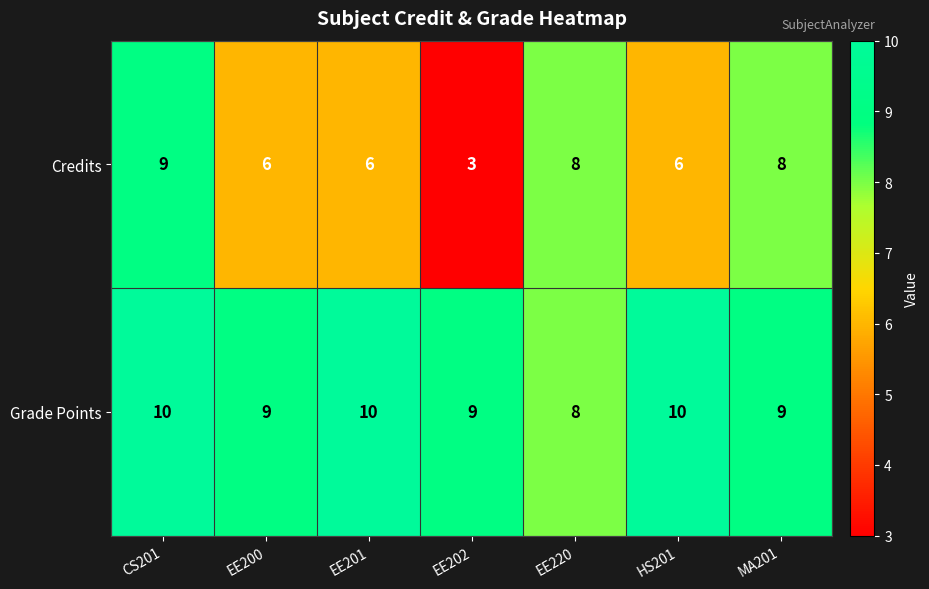

Reading left to right, what are all the values shown in this chart?

Credits: 9	6	6	3	8	6	8
Grade Points: 10	9	10	9	8	10	9